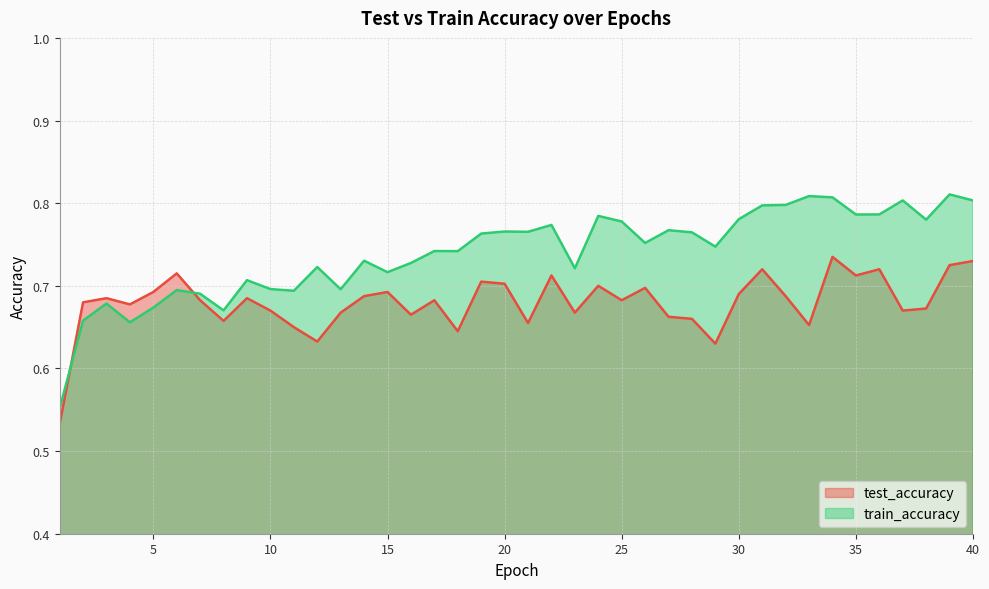

What are all the series names shown in the legend?

test_accuracy, train_accuracy